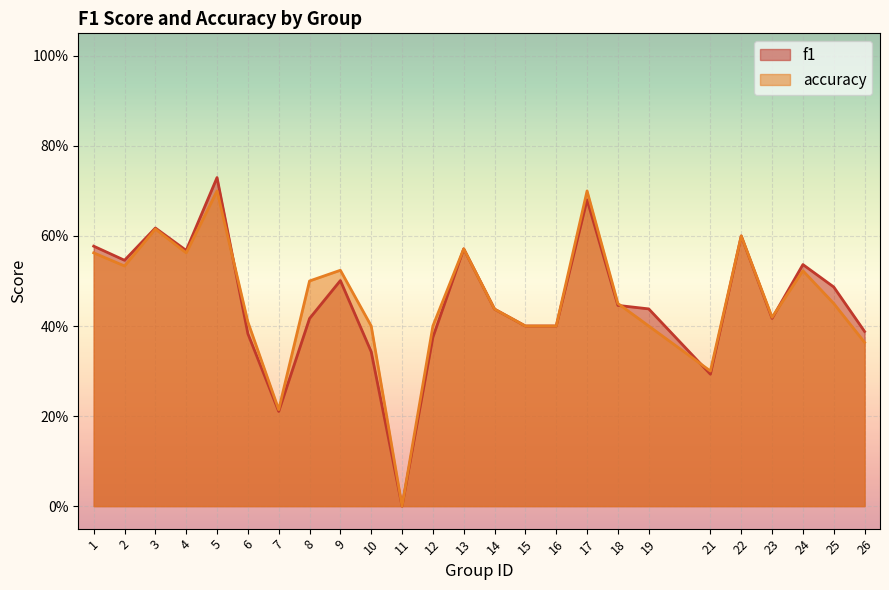

Reading right to left, transcribe all the data shown in this chart.

f1: 0.4	0.5	0.5	0.4	0.6	0.3	0.4	0.4	0.7	0.4	0.4	0.4	0.6	0.4	0.0	0.3	0.5	0.4	0.2	0.4	0.7	0.6	0.6	0.5	0.6
accuracy: 0.4	0.5	0.5	0.4	0.6	0.3	0.4	0.5	0.7	0.4	0.4	0.4	0.6	0.4	0.0	0.4	0.5	0.5	0.2	0.4	0.7	0.6	0.6	0.5	0.6